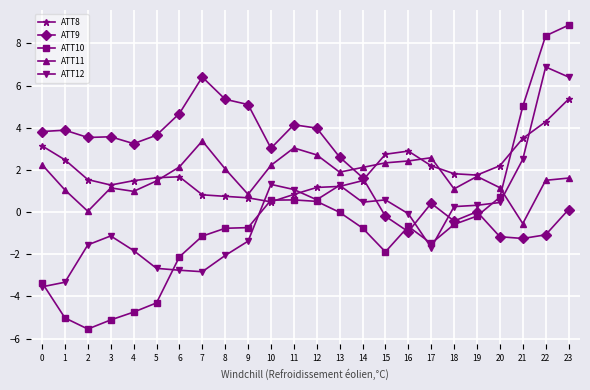

The value of ATT11 at 16 is 2.4. True or false?

True